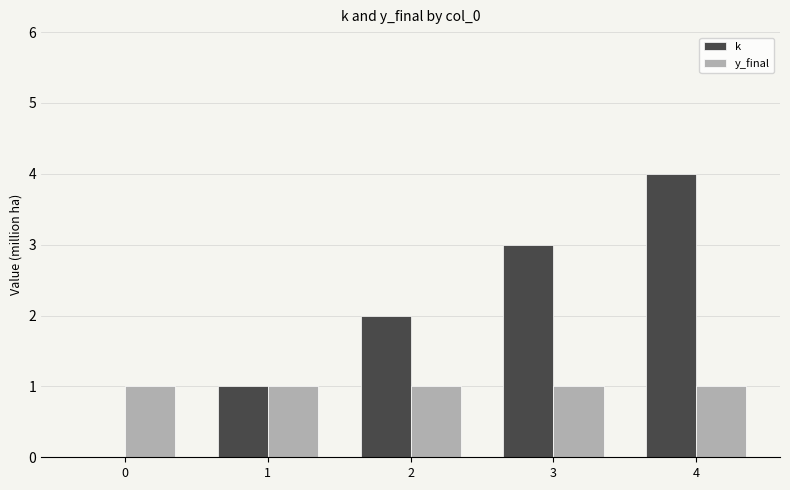

What is the total value across all series at 2?

3